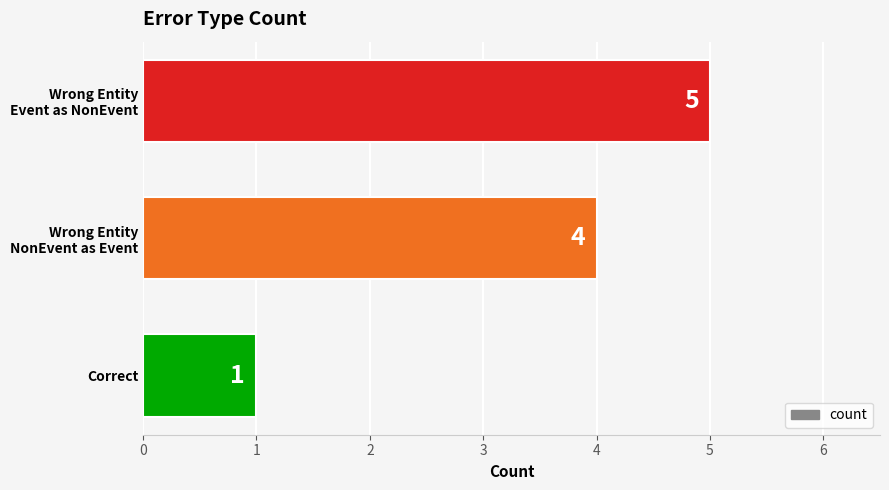

Are the bars grouped side by side (vs. stacked)?

No